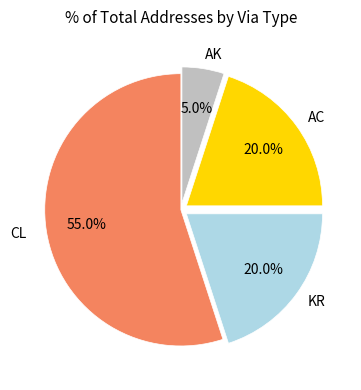

Does CL represent more than half of the total?

Yes